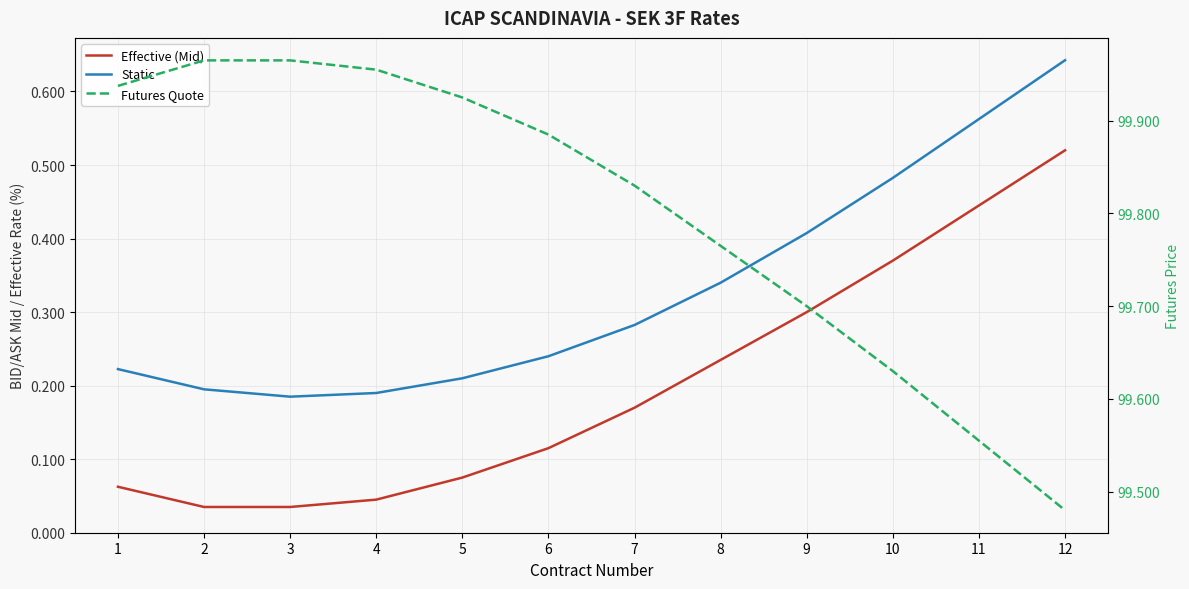

Reading right to left, what are all the values shown in this chart?

Effective (Mid): 12=0.5	11=0.4	10=0.4	9=0.3	8=0.2	7=0.2	6=0.1	5=0.1	4=0.0	3=0.0	2=0.0	1=0.1
Static: 12=0.6	11=0.6	10=0.5	9=0.4	8=0.3	7=0.3	6=0.2	5=0.2	4=0.2	3=0.2	2=0.2	1=0.2
Futures Quote: 12=99.5	11=99.6	10=99.6	9=99.7	8=99.8	7=99.8	6=99.9	5=99.9	4=100.0	3=100.0	2=100.0	1=99.9